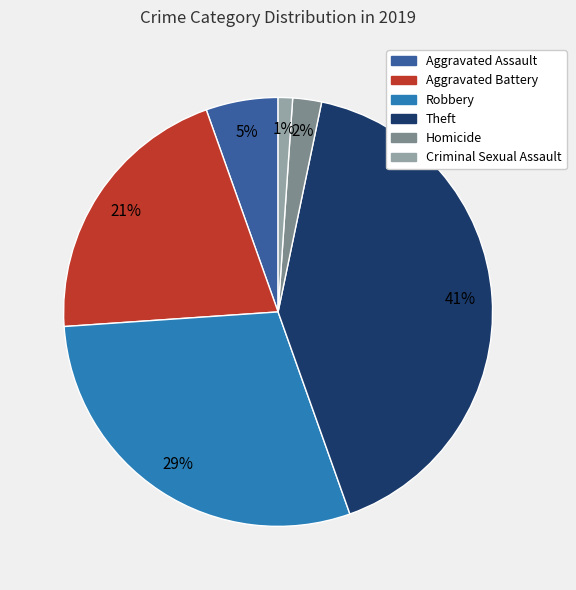

What is the smallest slice in the pie chart?

Criminal Sexual Assault